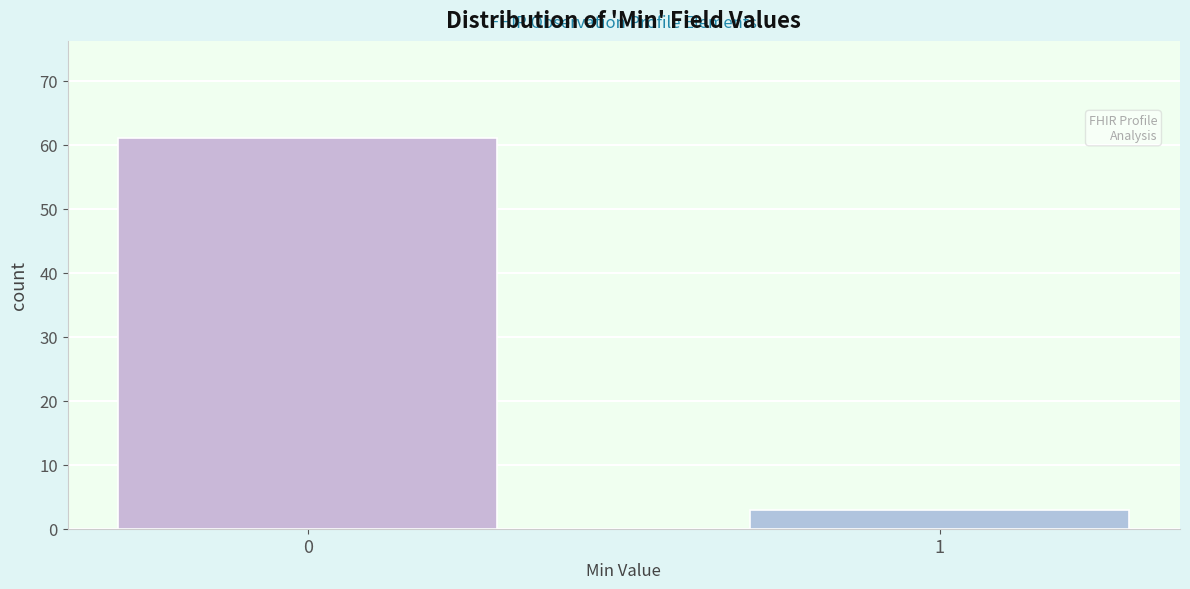

Reading right to left, extract all data points from this chart.

3	61